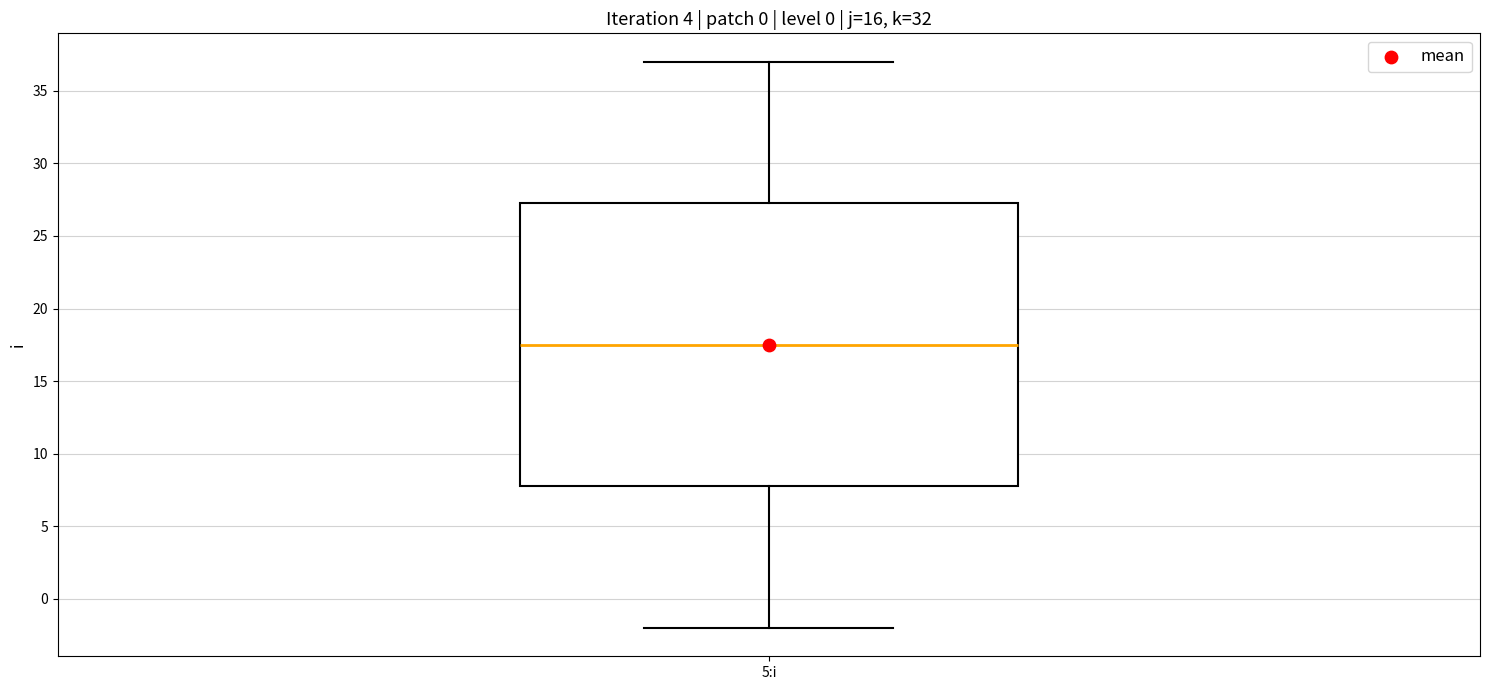

Where does the upper whisker of the box for 5:i end on the y-axis? The values are not printed on the chart, so give them approximately, as read against the axis.

37.0